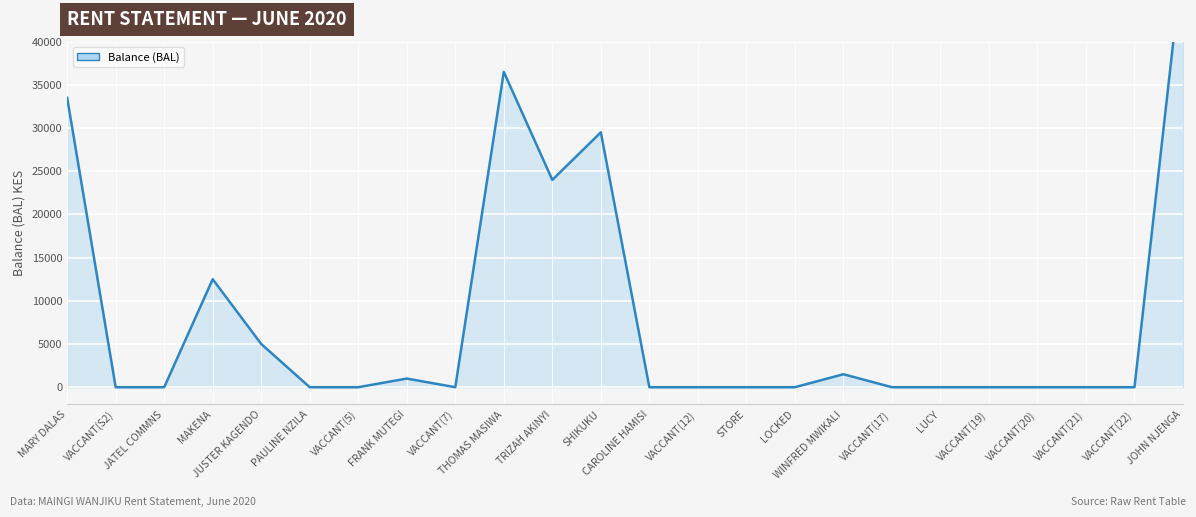

True or false: the data shows -33562 at VACCANT(7).

False